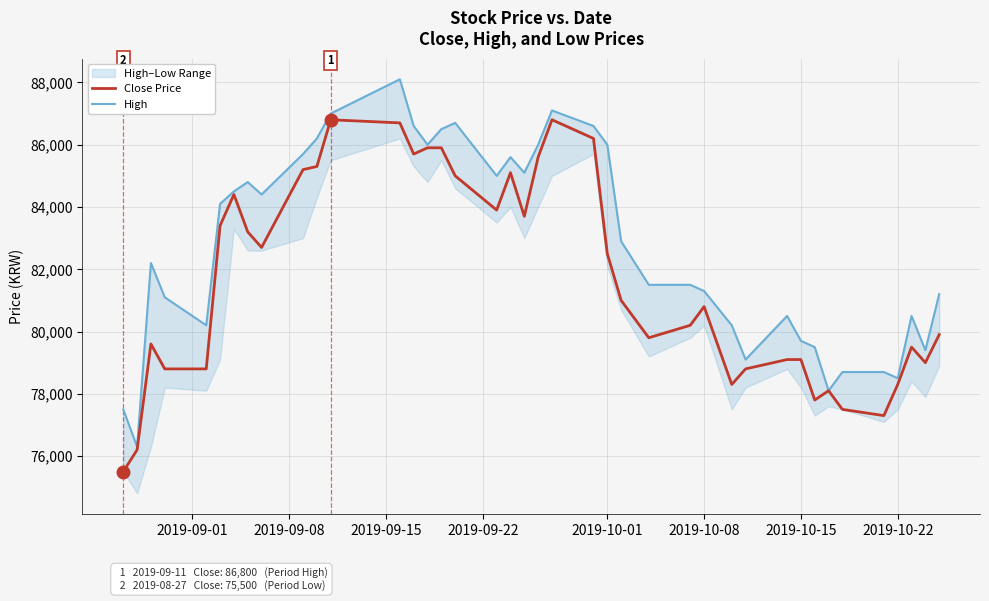

How many data points in Close Price are less than 81000?

20